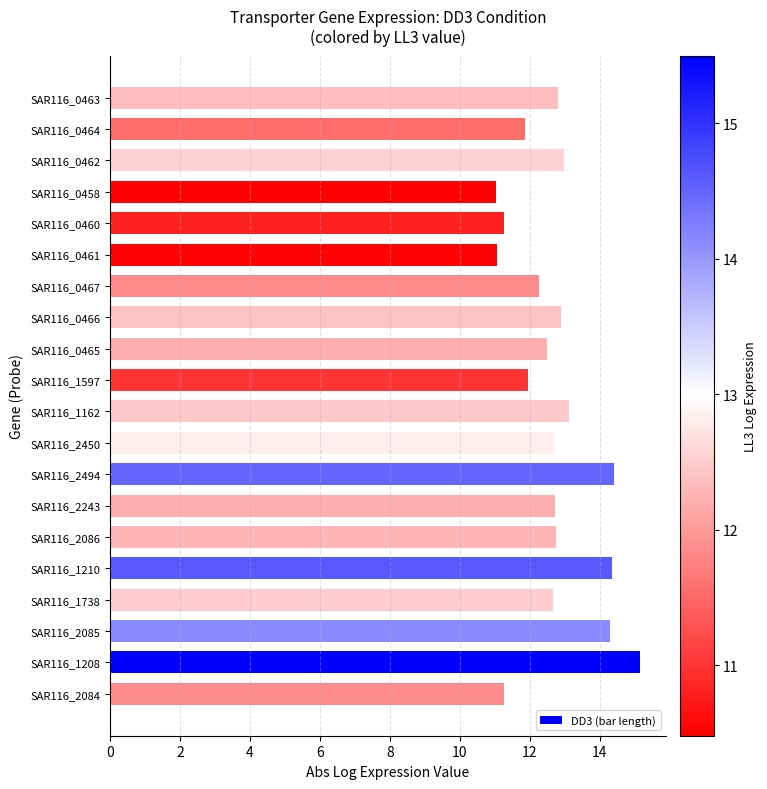

What is the difference between the maximum and minimum values?

4.1